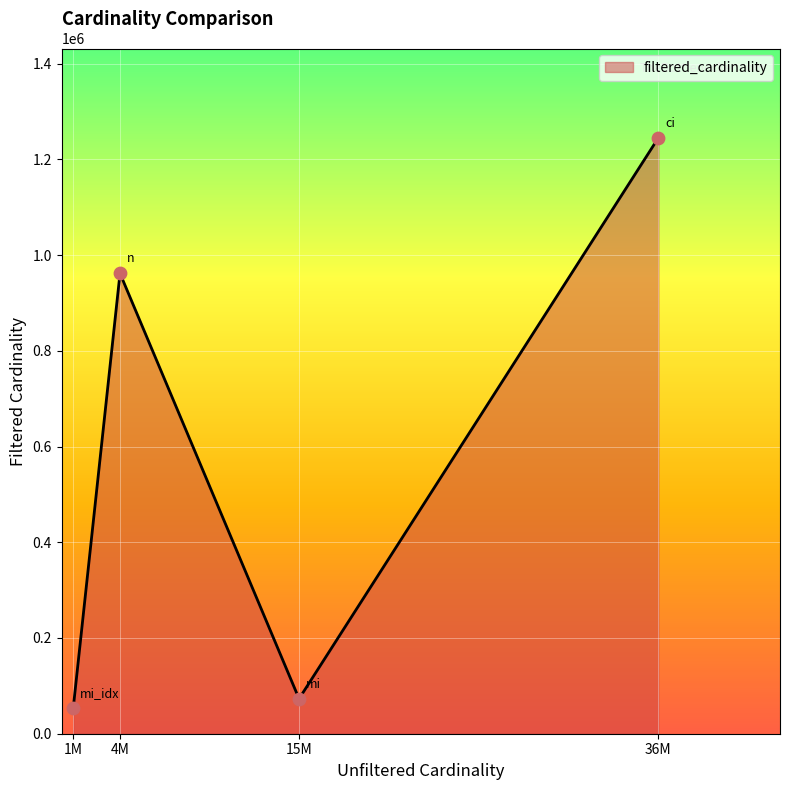

Which has a higher value, 36M or 15M?

36M